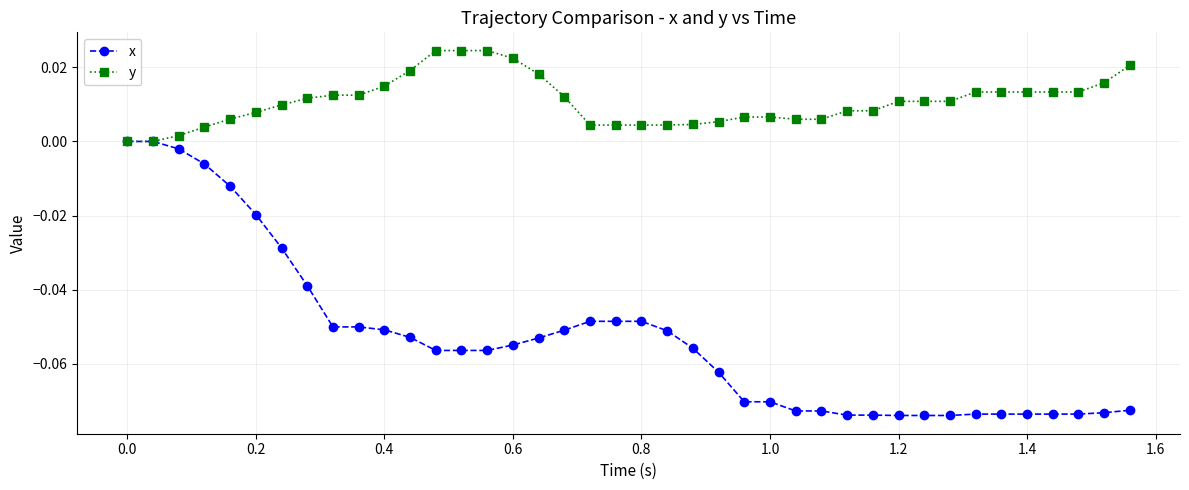

Which series has the largest total across all categories?

y